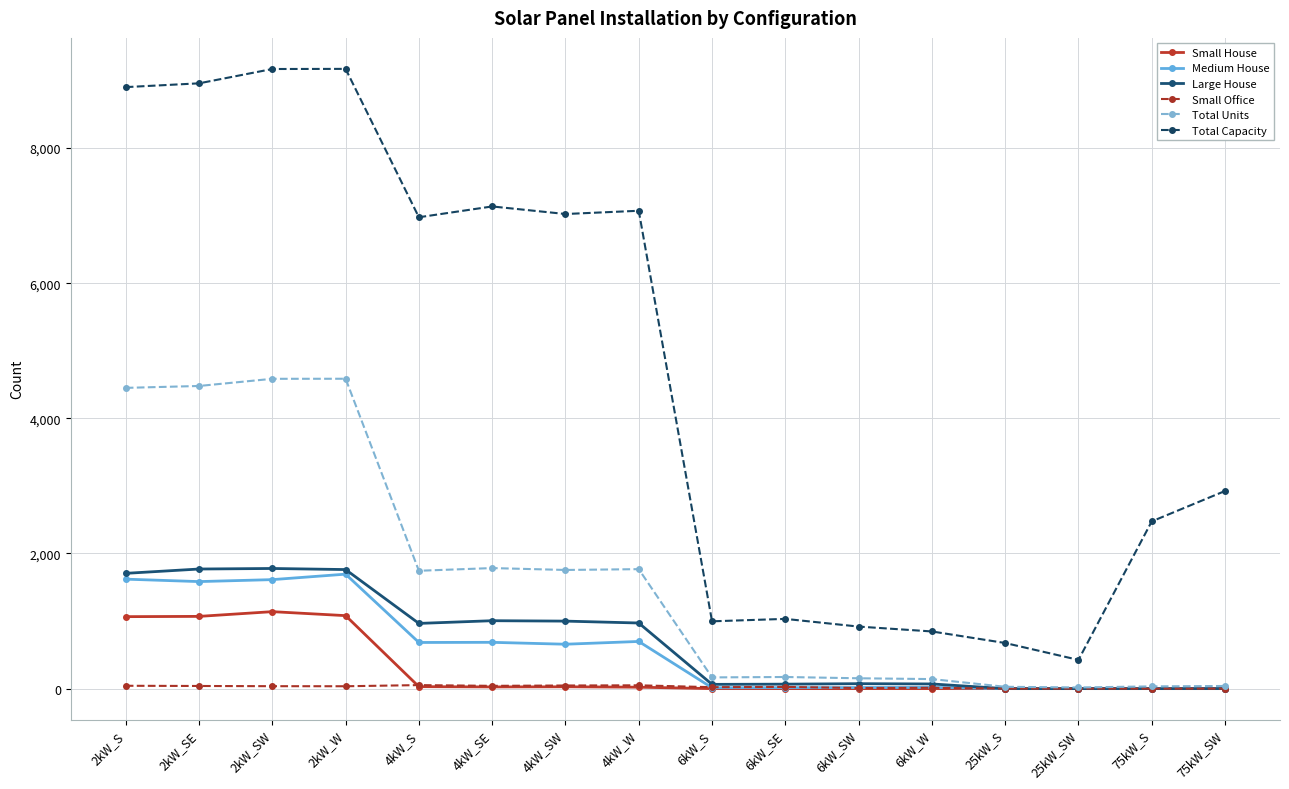

Between 2kW_S and 6kW_W, which series saw the biggest shift?

Total Capacity